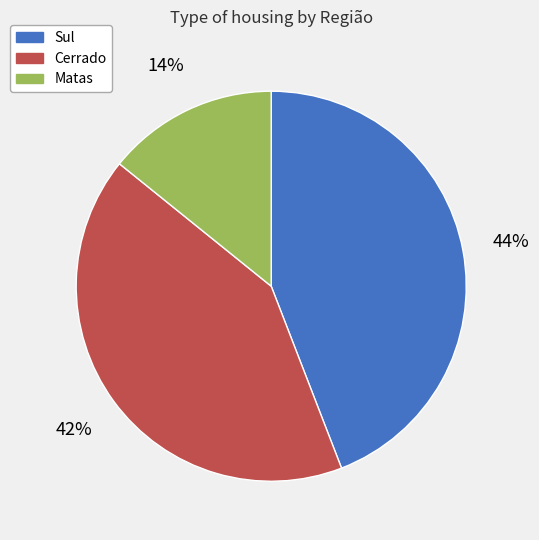

Which slice is the largest?

Sul